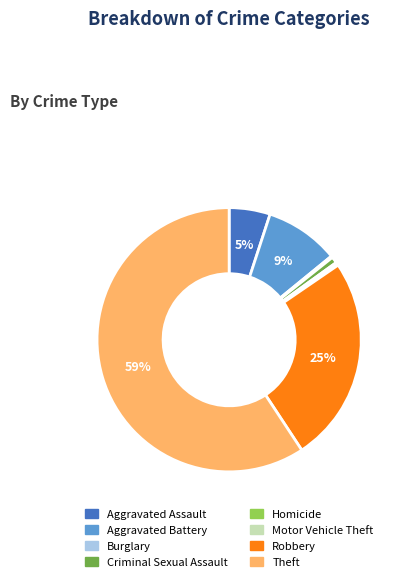

Is Theft the majority of the pie?

Yes